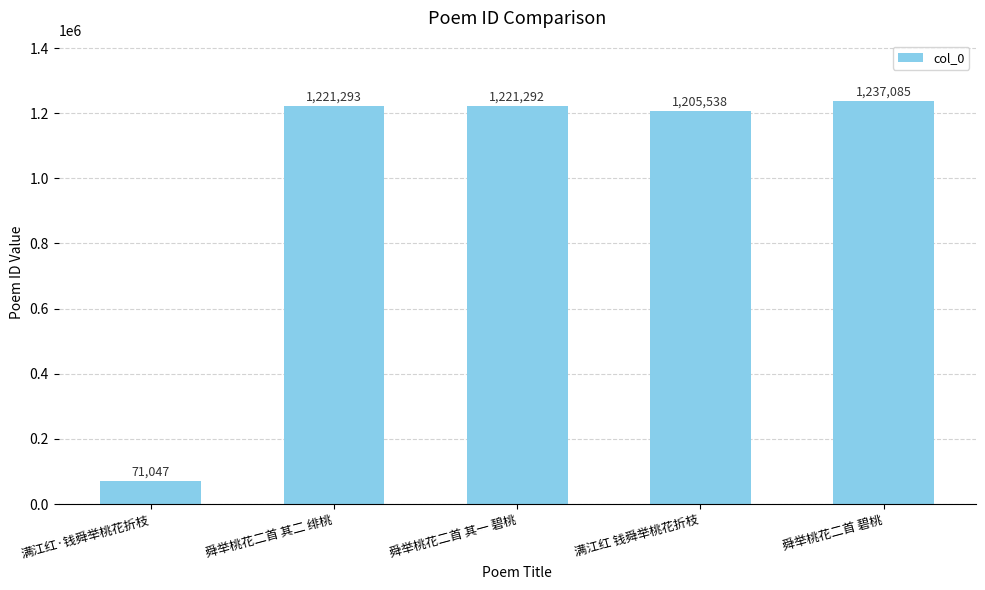

Where is the data nearest to the value 654066?

满江红 钱舜举桃花折枝